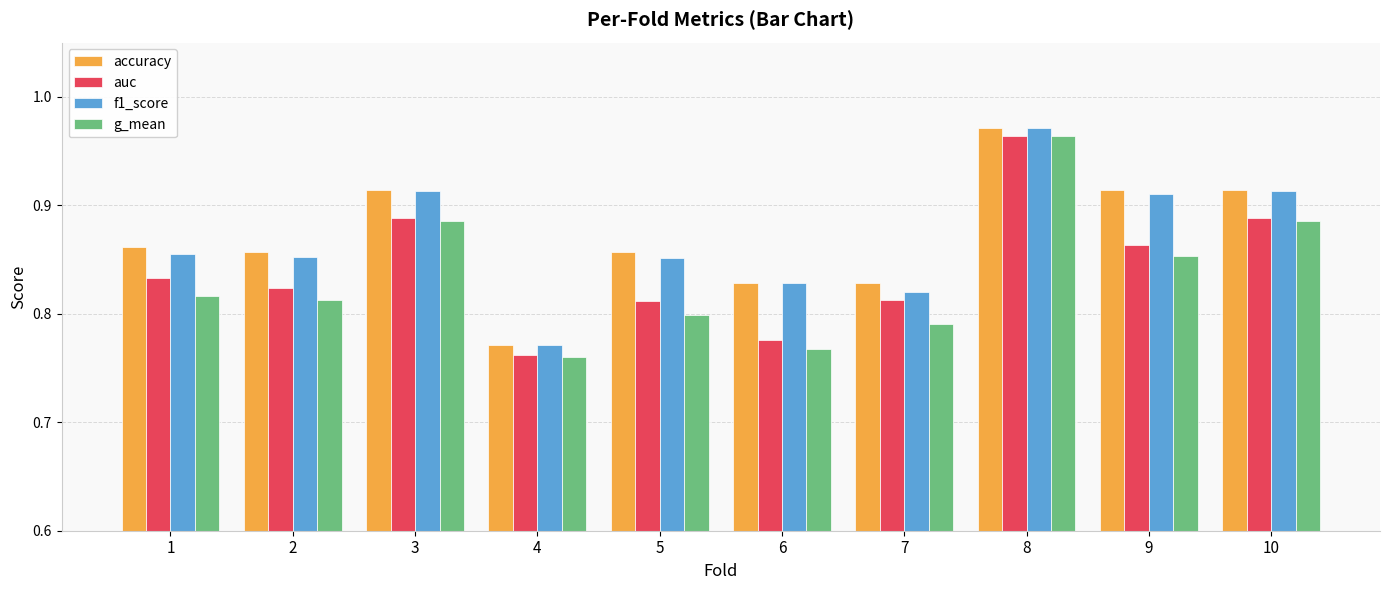

Which series has the largest range (max minus min)?

g_mean